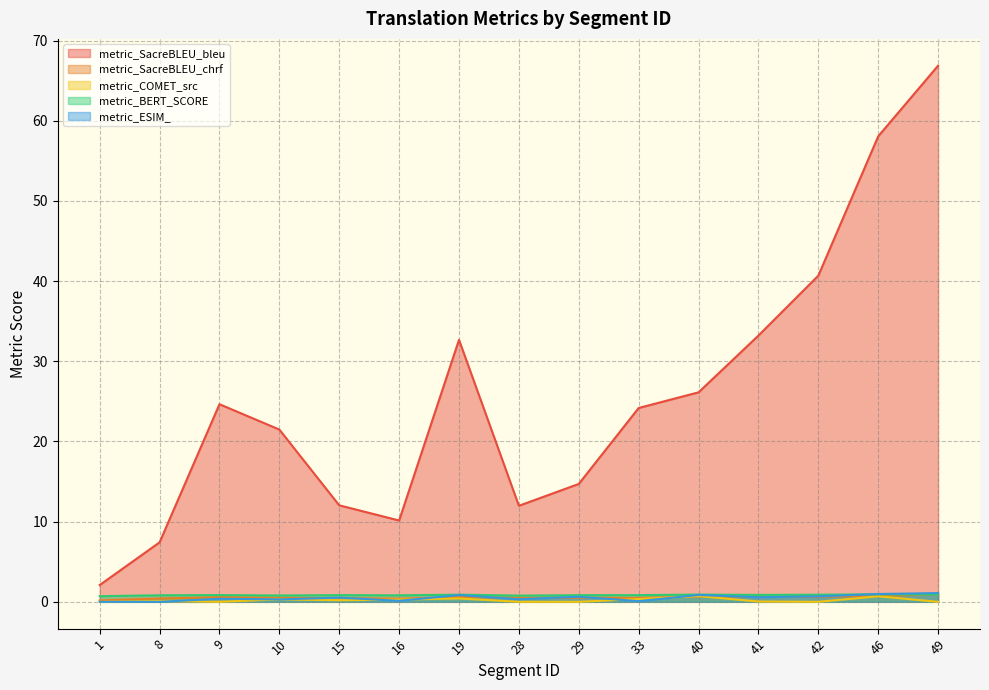

Which series has the largest total across all categories?

metric_SacreBLEU_bleu